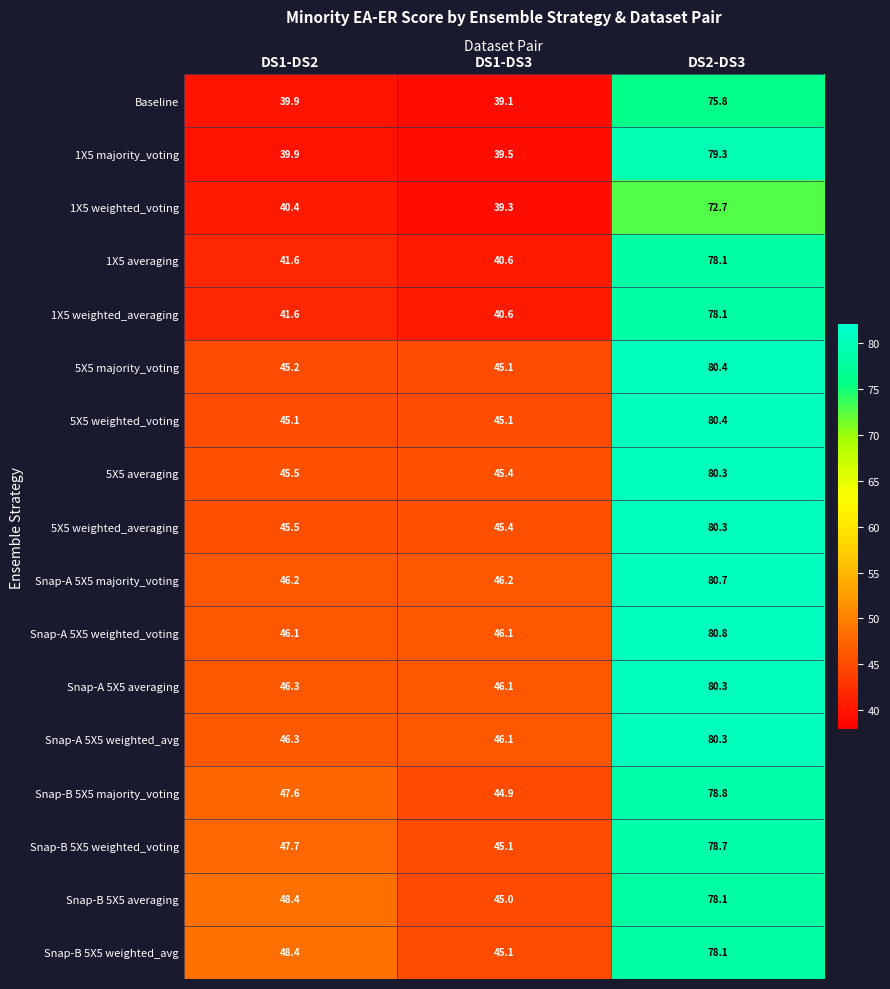

Which label corresponds to the largest value in the chart?

DS2-DS3